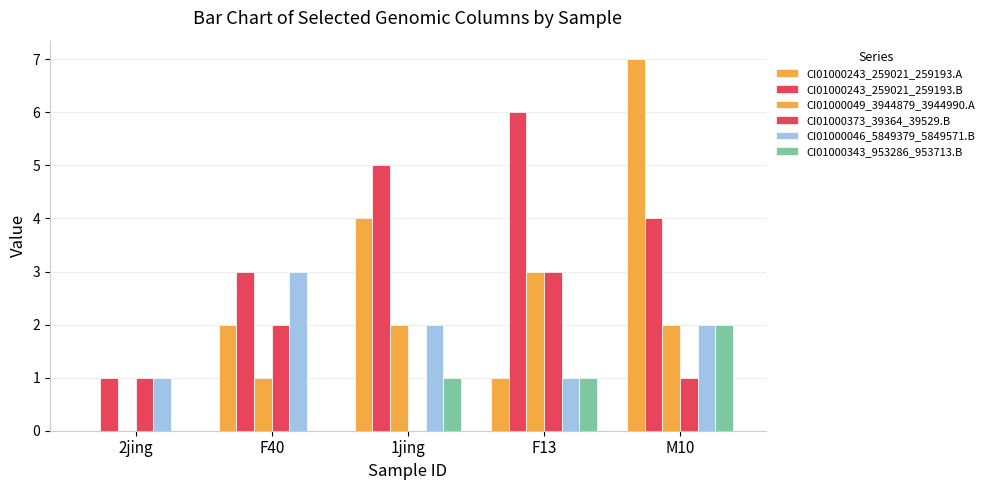

Which series changed the most between F13 and M10?

CI01000243_259021_259193.A